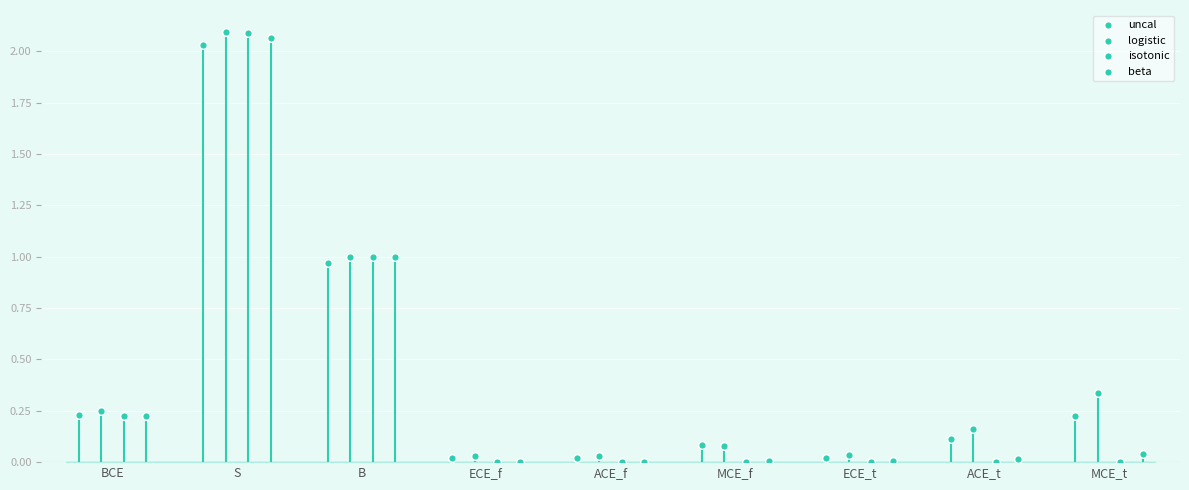

What are all the series names shown in the legend?

uncal, logistic, isotonic, beta